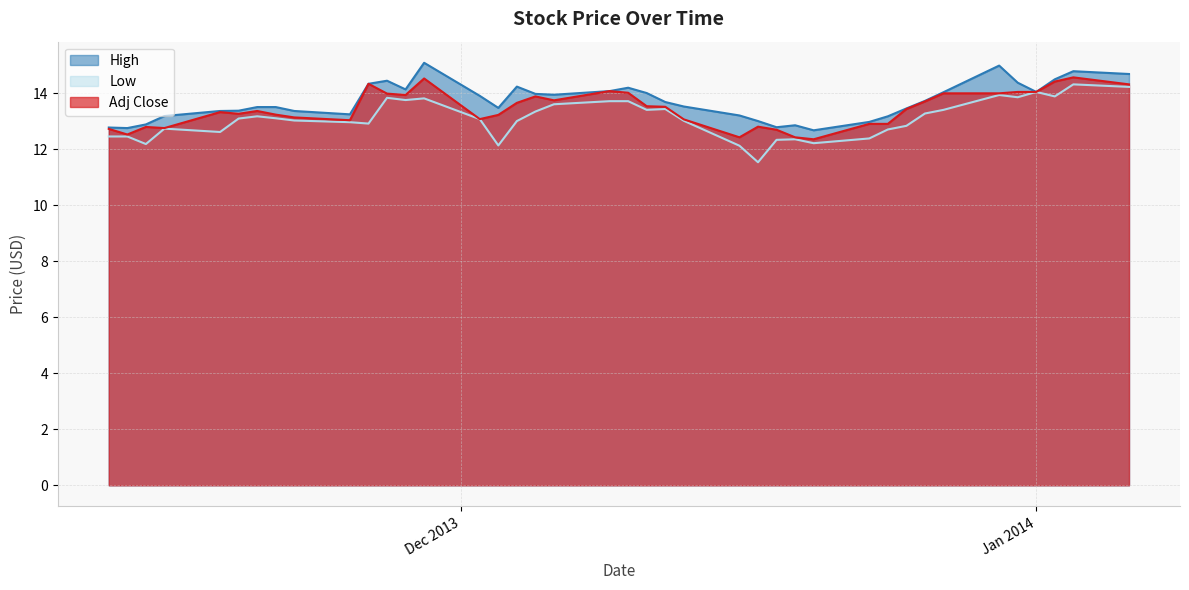

What position from the right is 2013-12-11?

19